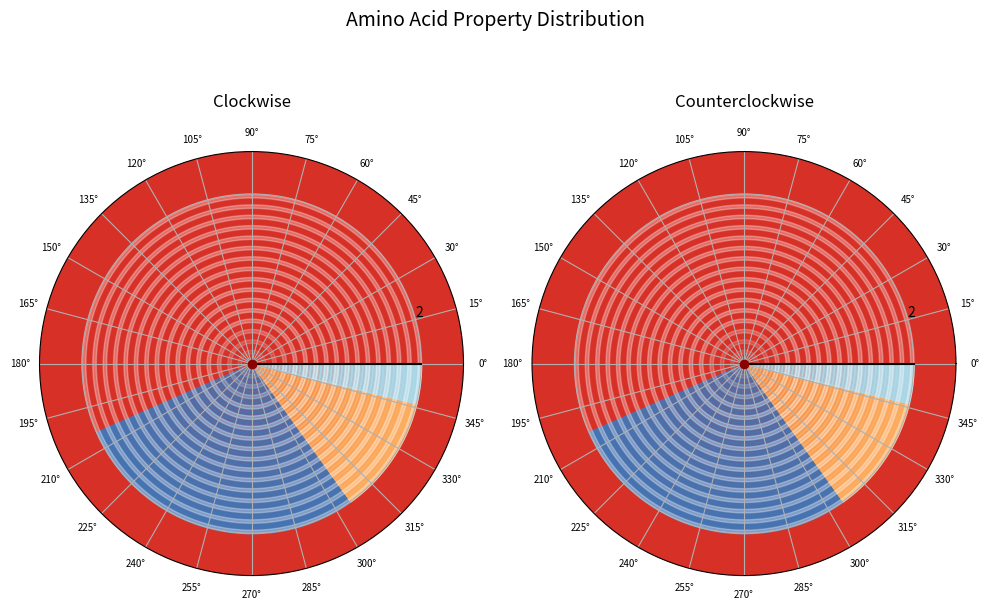

To the nearest percent, what is the difference between the largest and smallest slice percentages?

53%